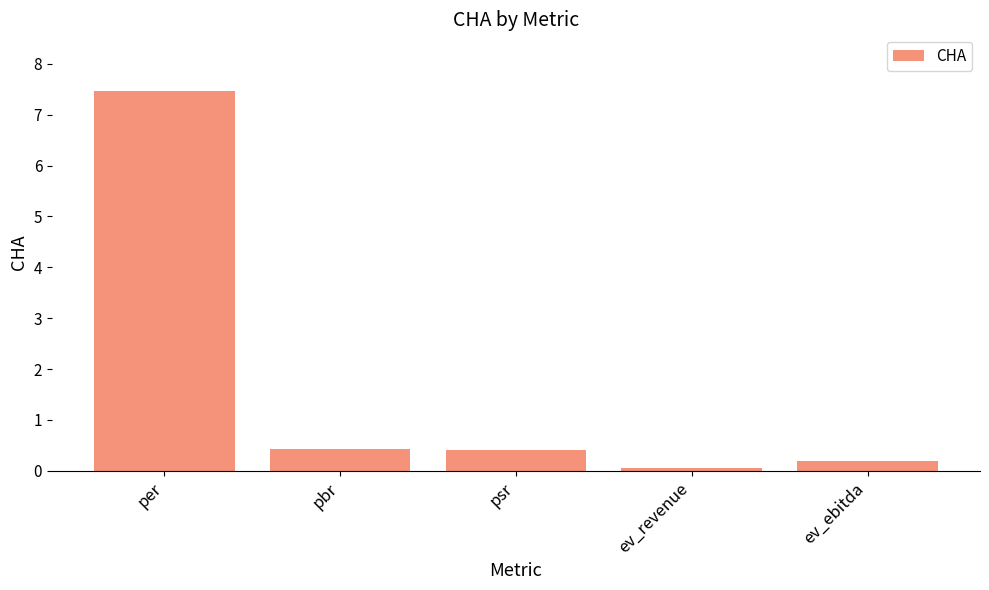

What position from the right is ev_ebitda?

1